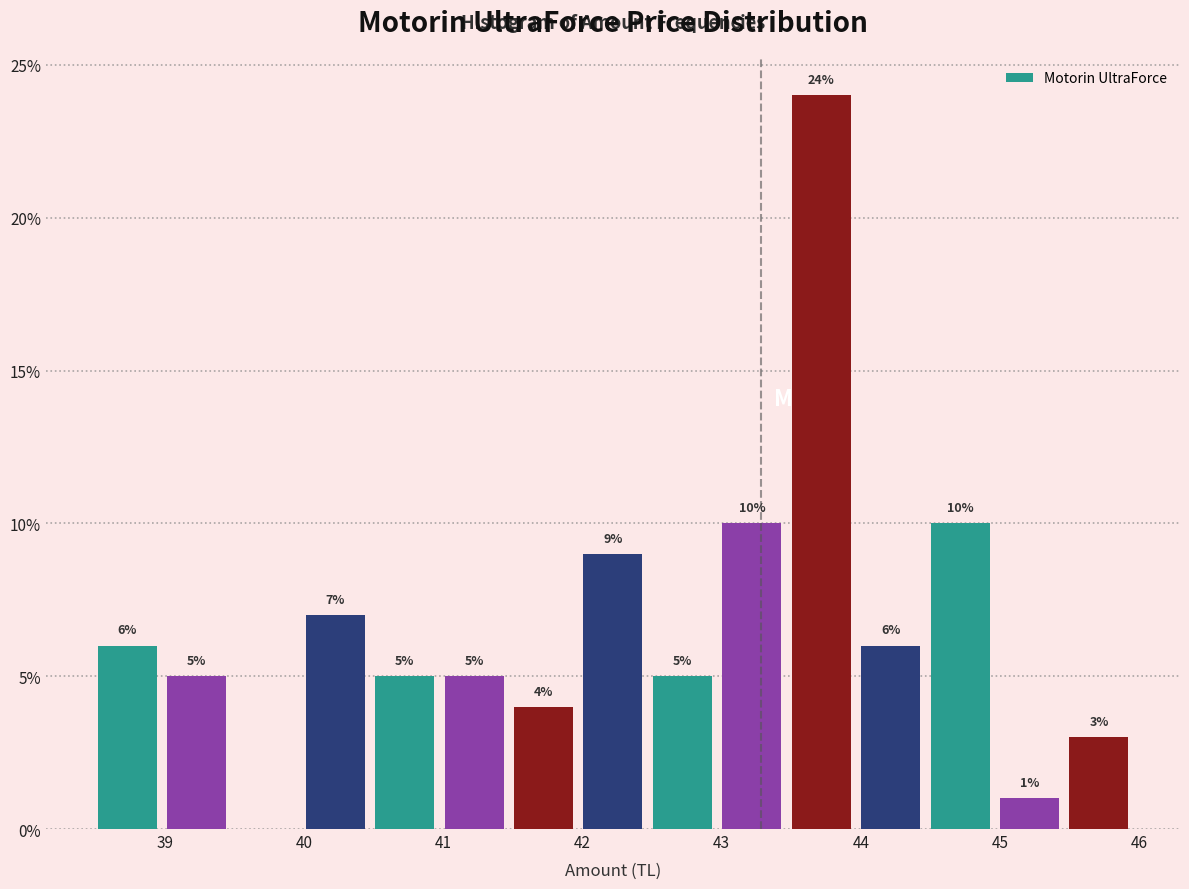

Which range on the x-axis has the tallest bar?

43.5 to 44.0